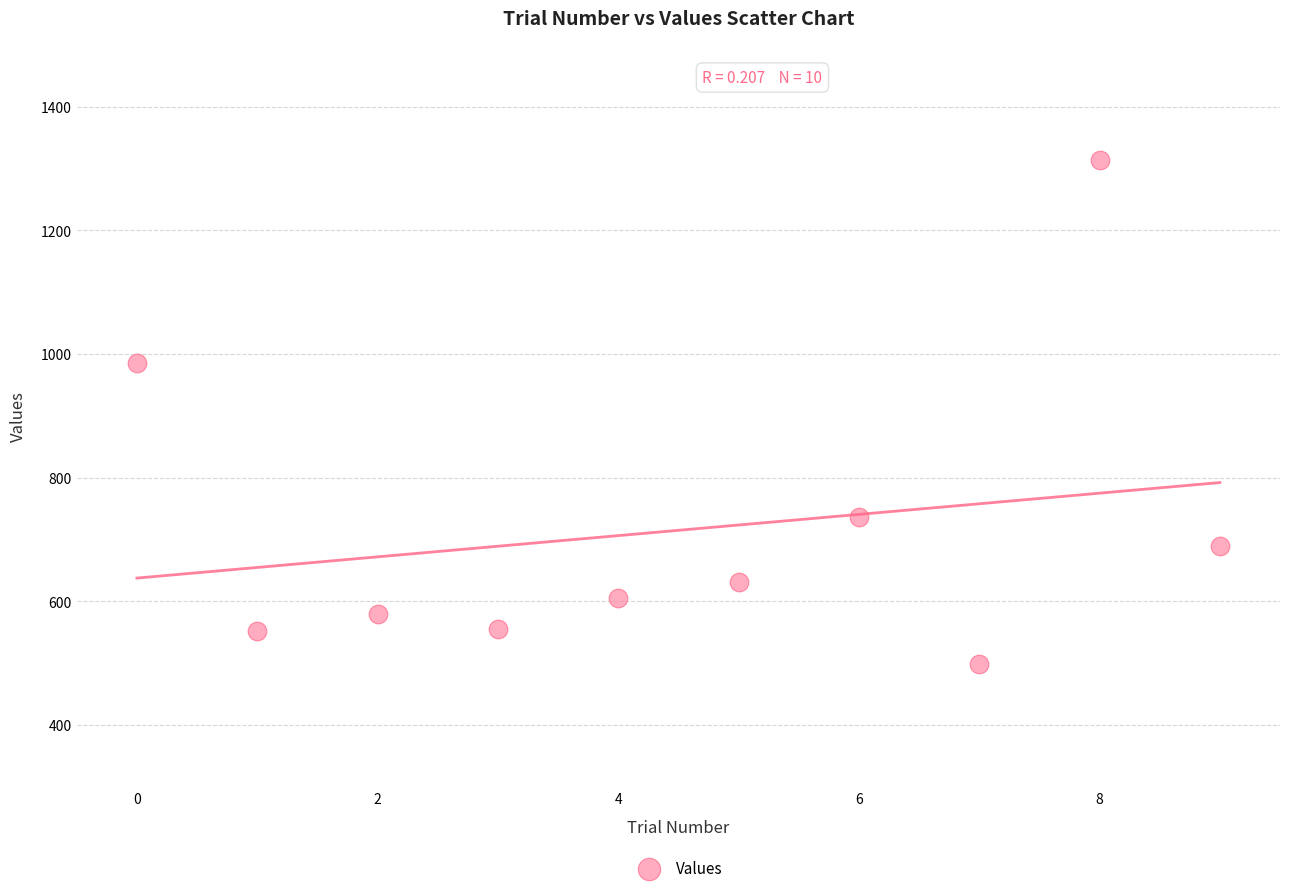

What Y value in the scatter plot is closest to 906?

986.2